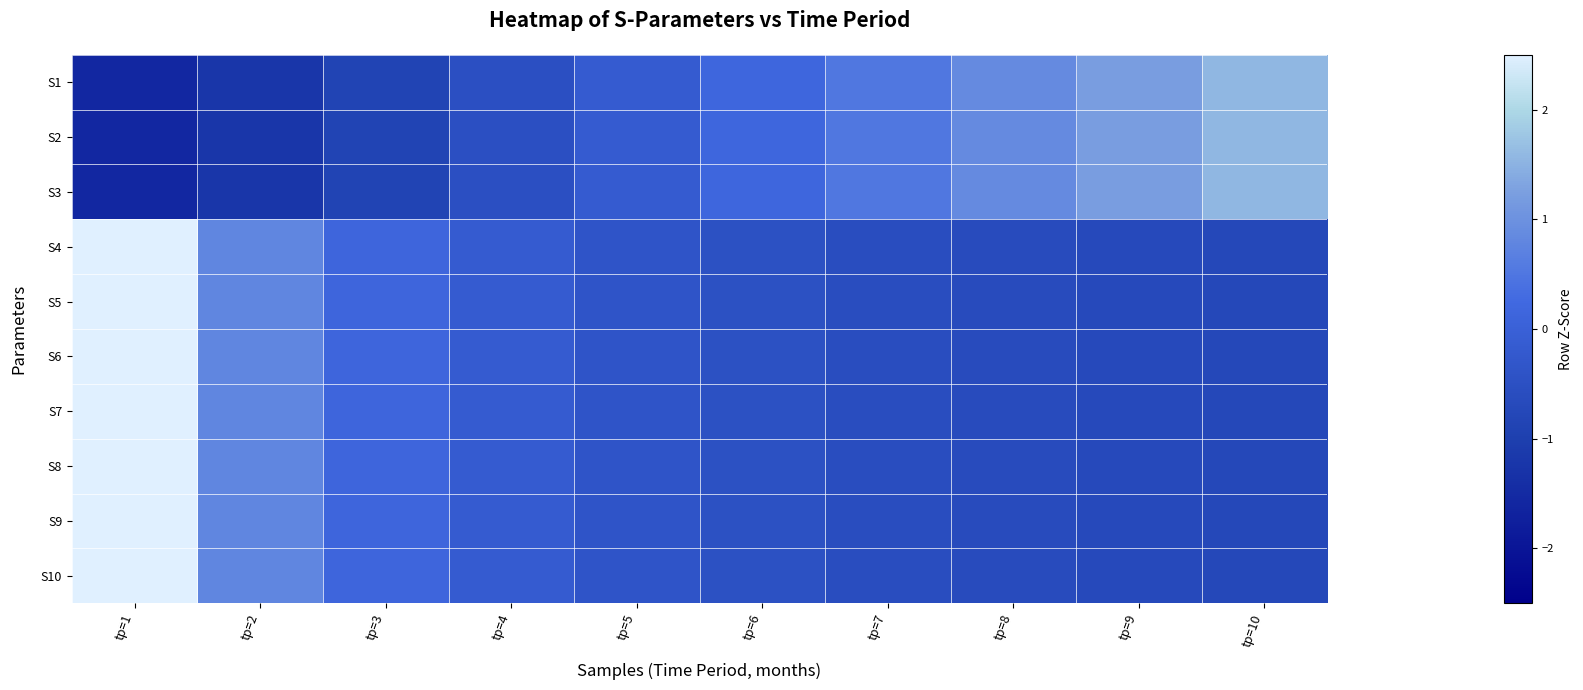

At which category is the sum across all series the highest?

tр=1